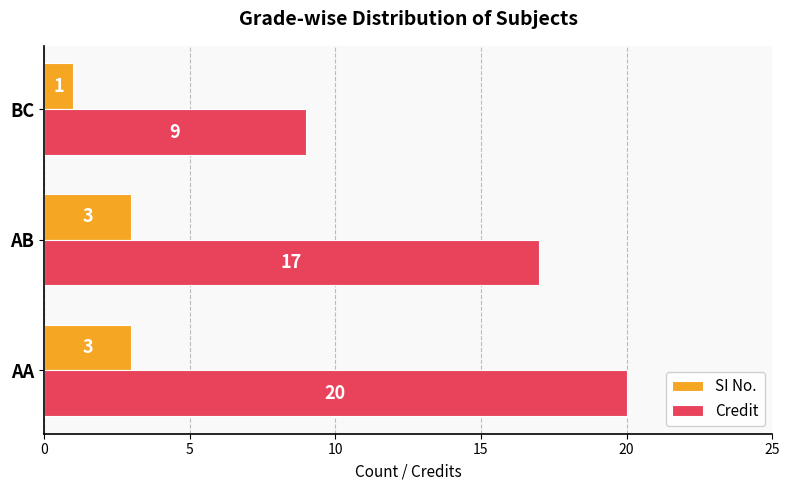

What is the difference between the Credit values at BC and AB?

8